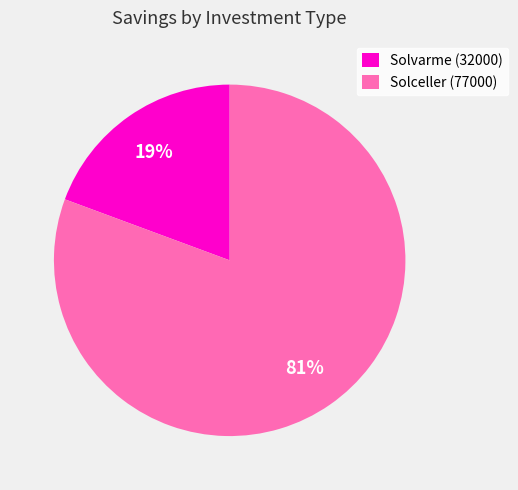

What is the majority slice?

Solceller (77000)